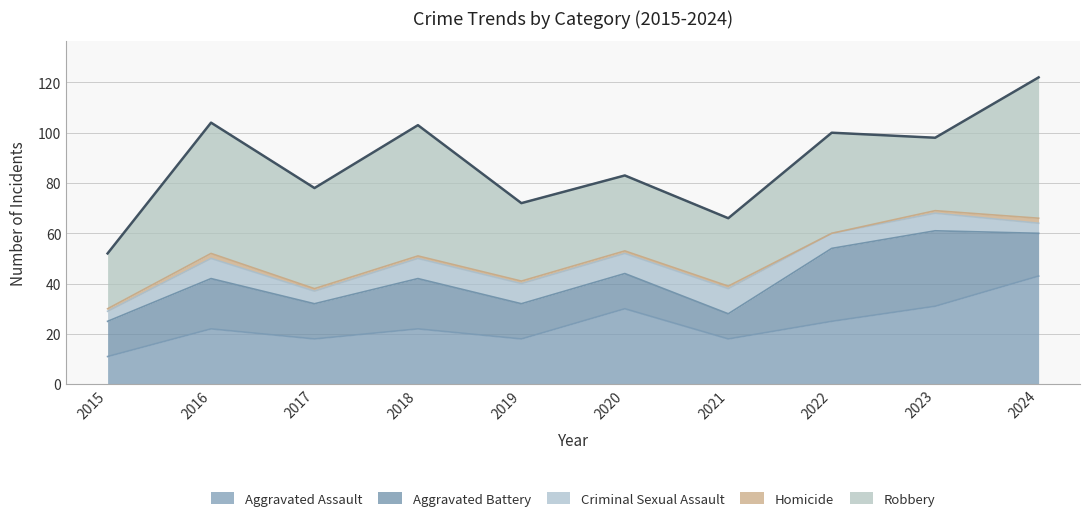

Between 2019 and 2020, which series saw the biggest shift?

Aggravated Assault